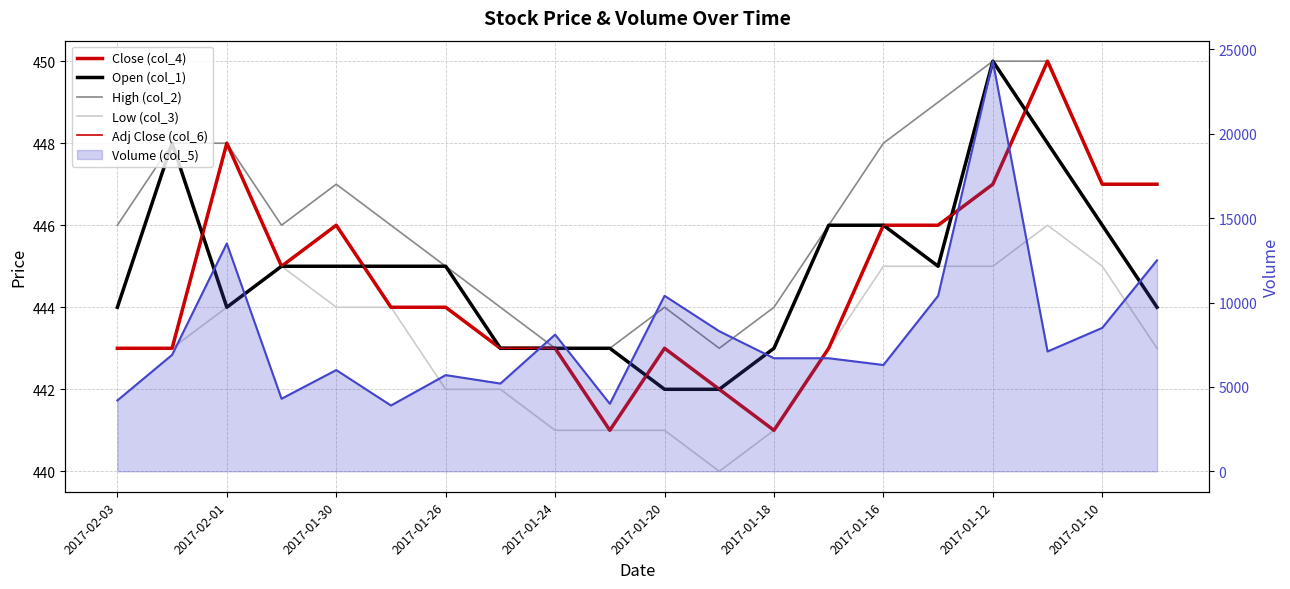

Where is High (col_2) nearest to the value 446?

2017-02-03